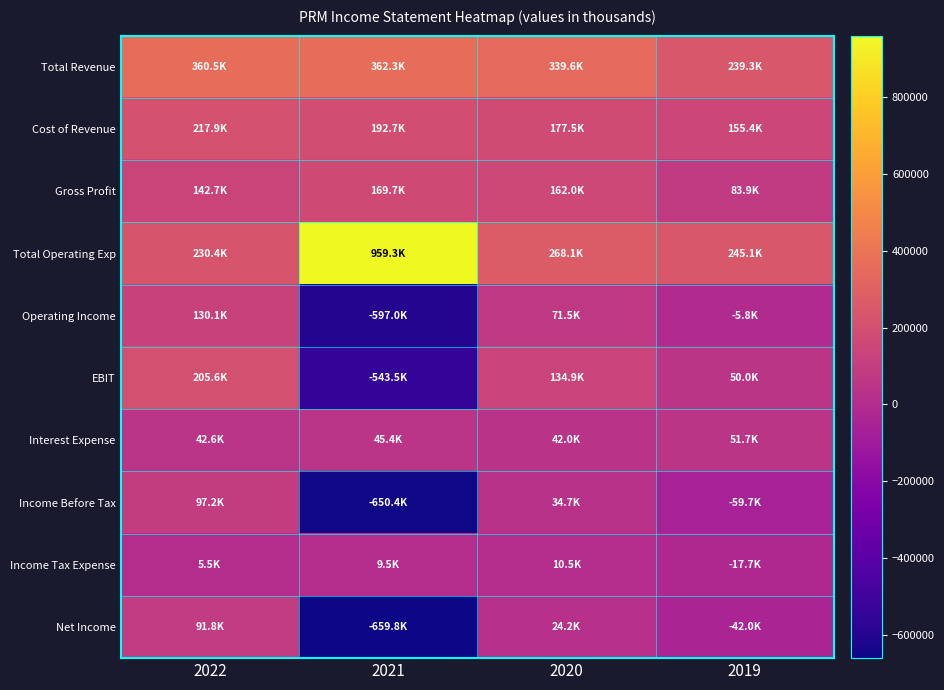

Between 2020 and 2019, which series saw the biggest shift?

Total Revenue